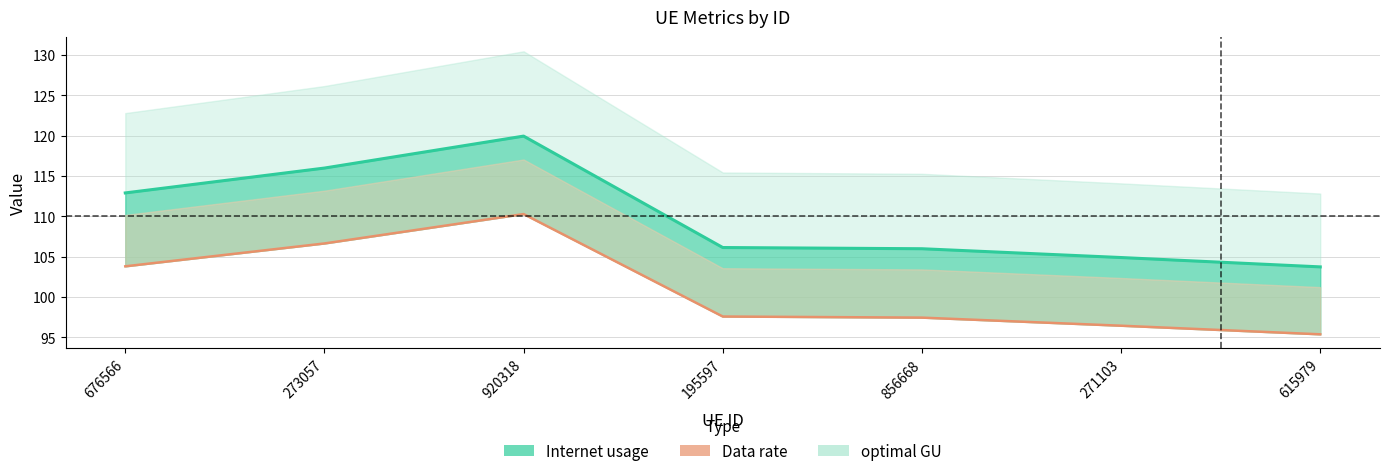

What is the difference between the second highest and minimum values in the Data rate series?

11.3